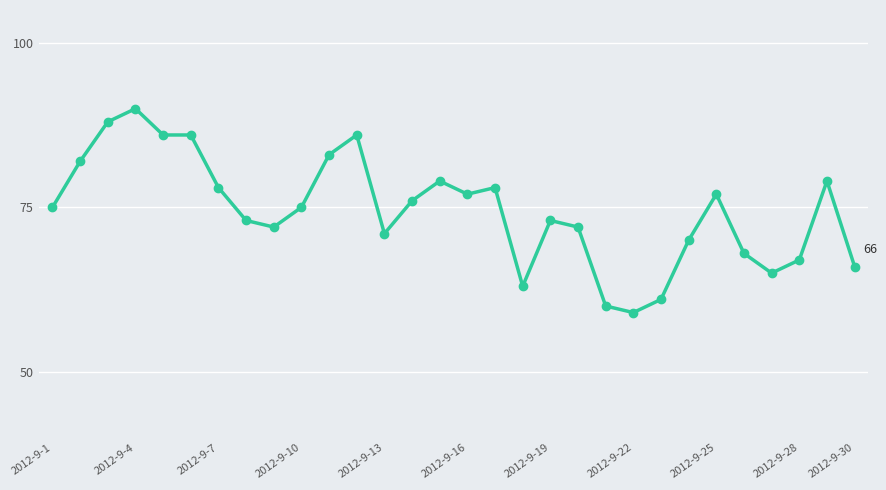

Reading left to right, extract all data points from this chart.

75	82	88	90	86	86	78	73	72	75	83	86	71	76	79	77	78	63	73	72	60	59	61	70	77	68	65	67	79	66